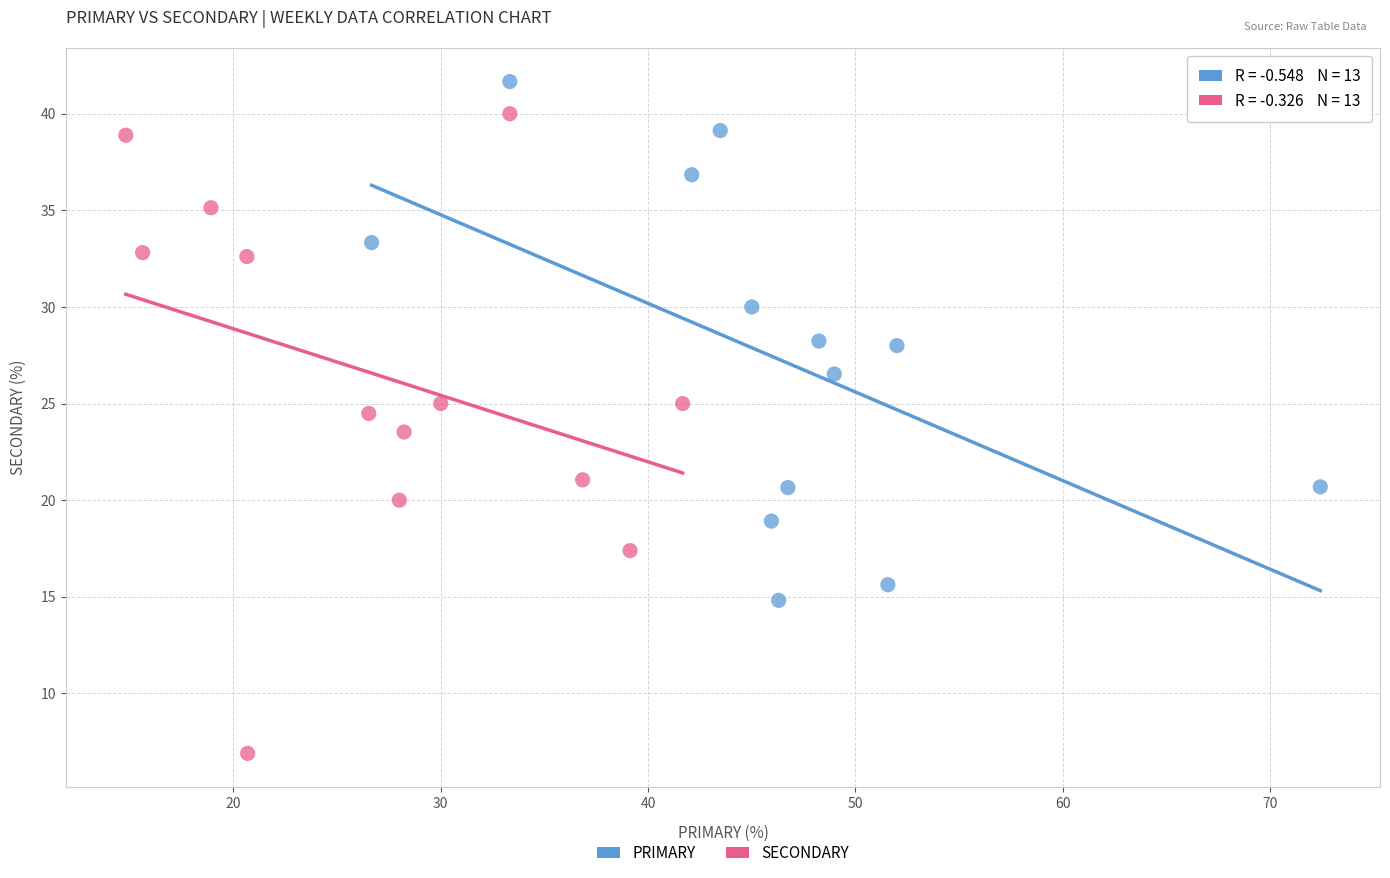

Which series reaches the maximum Y coordinate?

PRIMARY